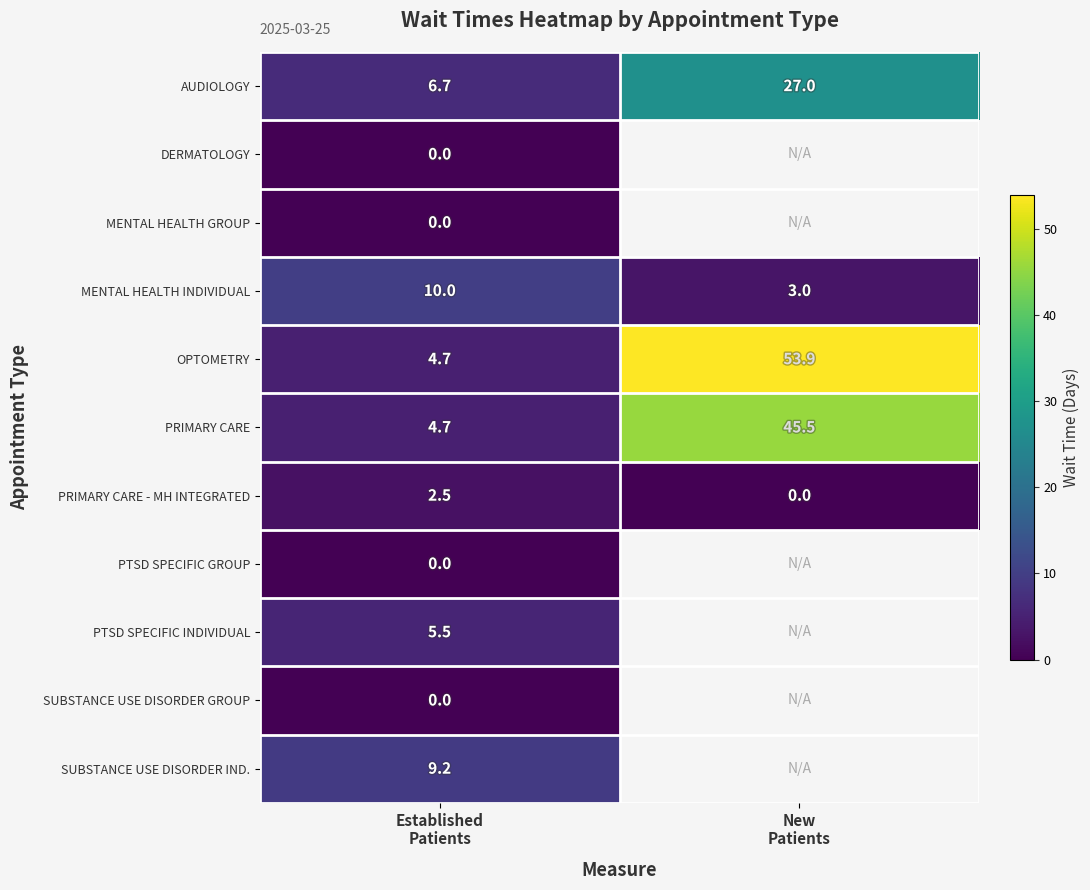

What is the highest value of the PRIMARY CARE - MH INTEGRATED series?

2.5